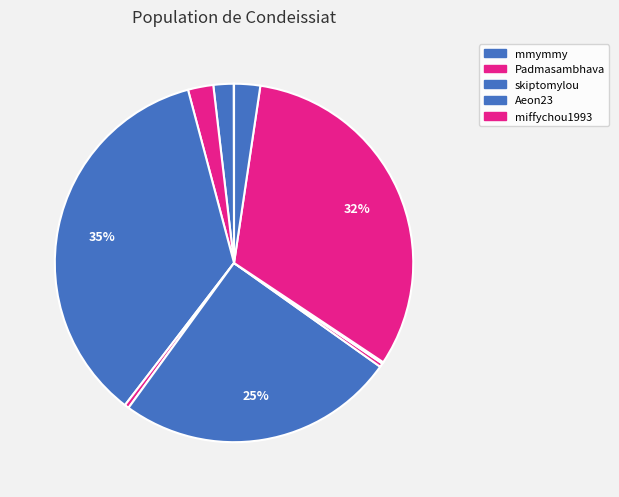

To the nearest percent, what is the difference between the largest and smallest slice percentages?

35%